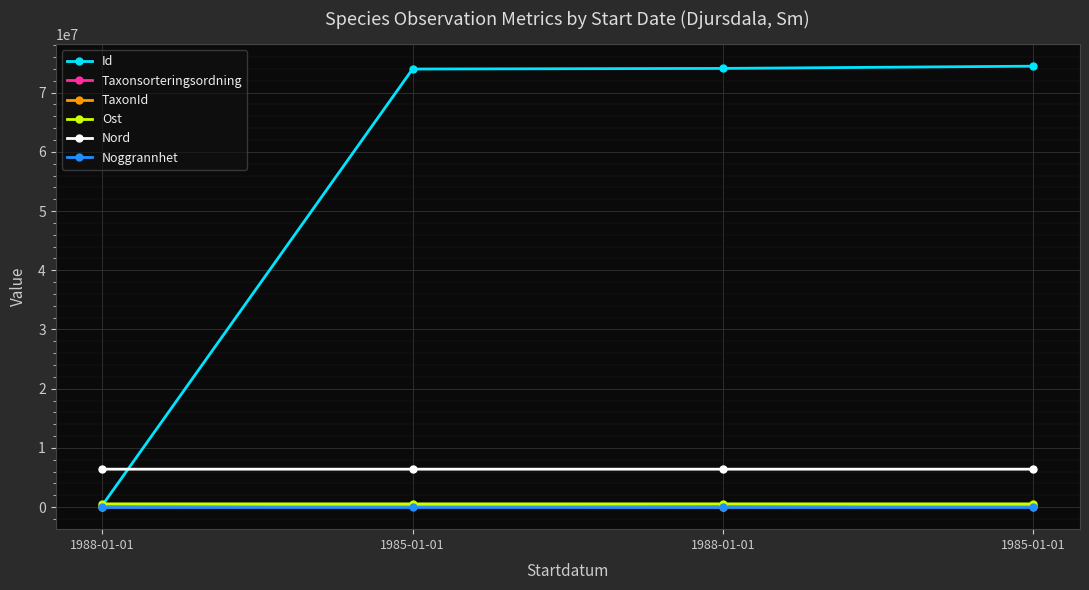

How many data points does each series have?

4